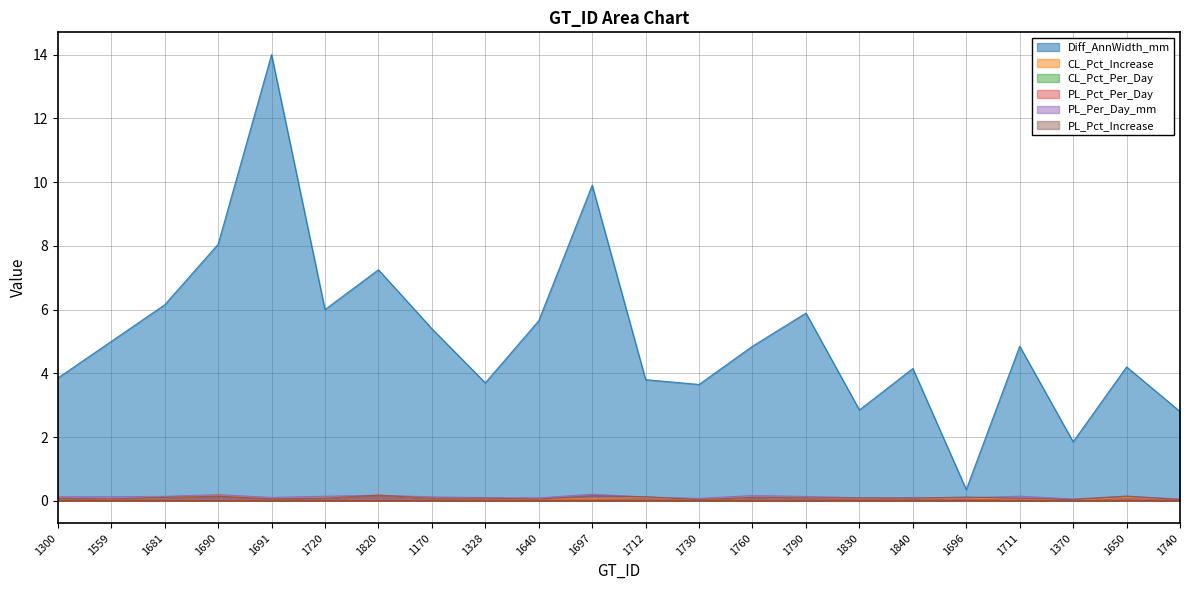

What is the label of the 1st point from the left?

1300